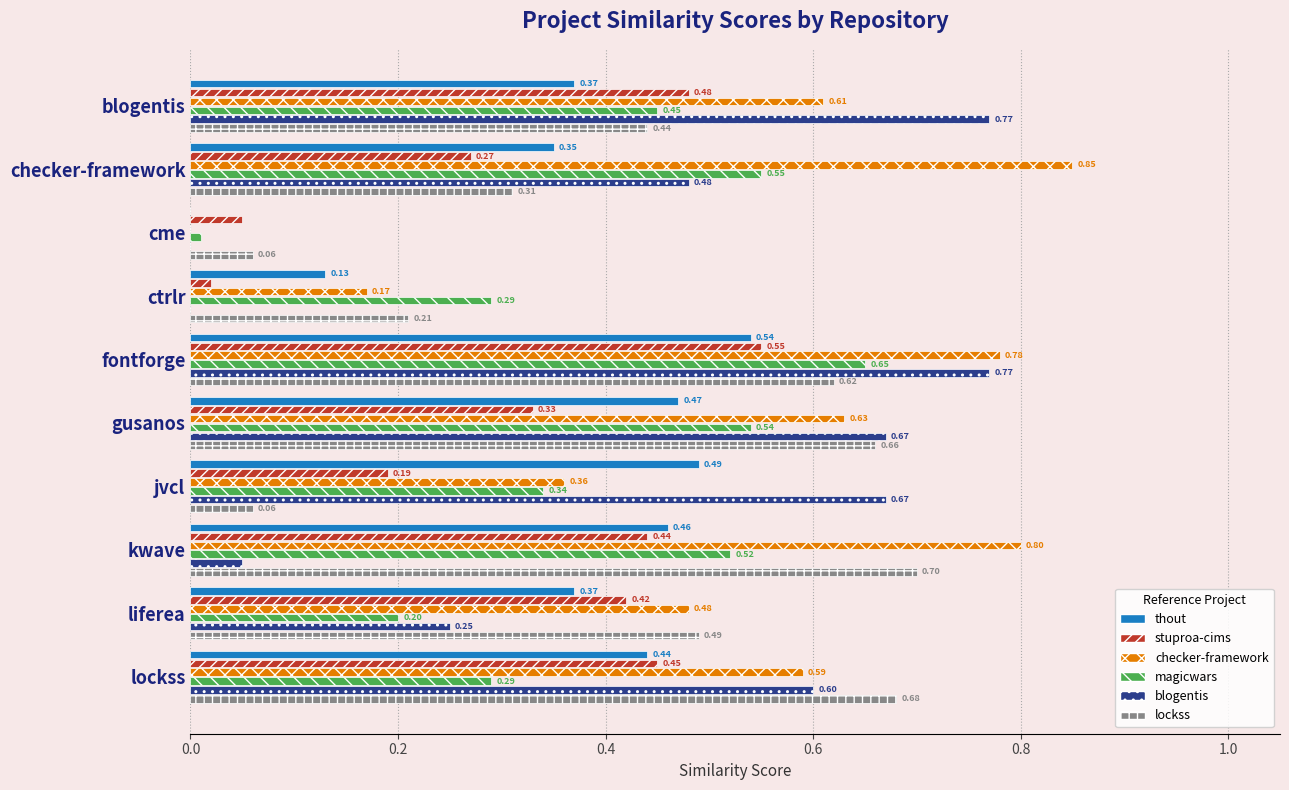

At which category does the chart reach its peak across all series?

checker-framework